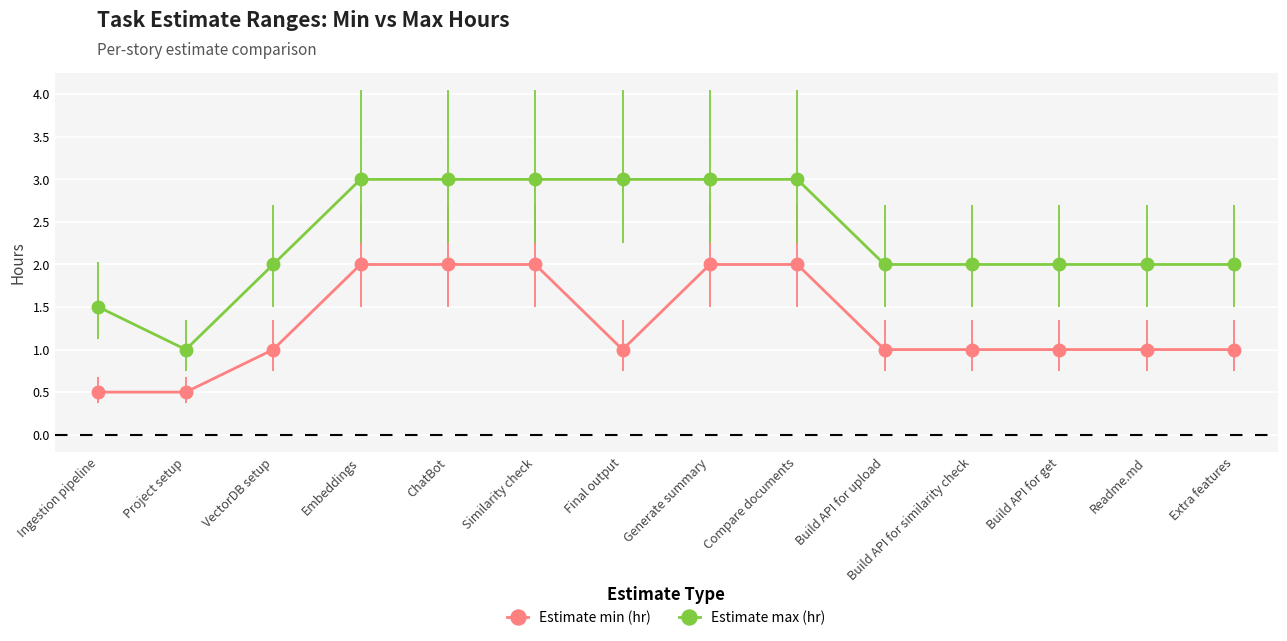

Reading left to right, transcribe all the data shown in this chart.

Estimate min (hr): 0.5	0.5	1.0	2.0	2.0	2.0	1.0	2.0	2.0	1.0	1.0	1.0	1.0	1.0
Estimate max (hr): 1.5	1.0	2.0	3.0	3.0	3.0	3.0	3.0	3.0	2.0	2.0	2.0	2.0	2.0